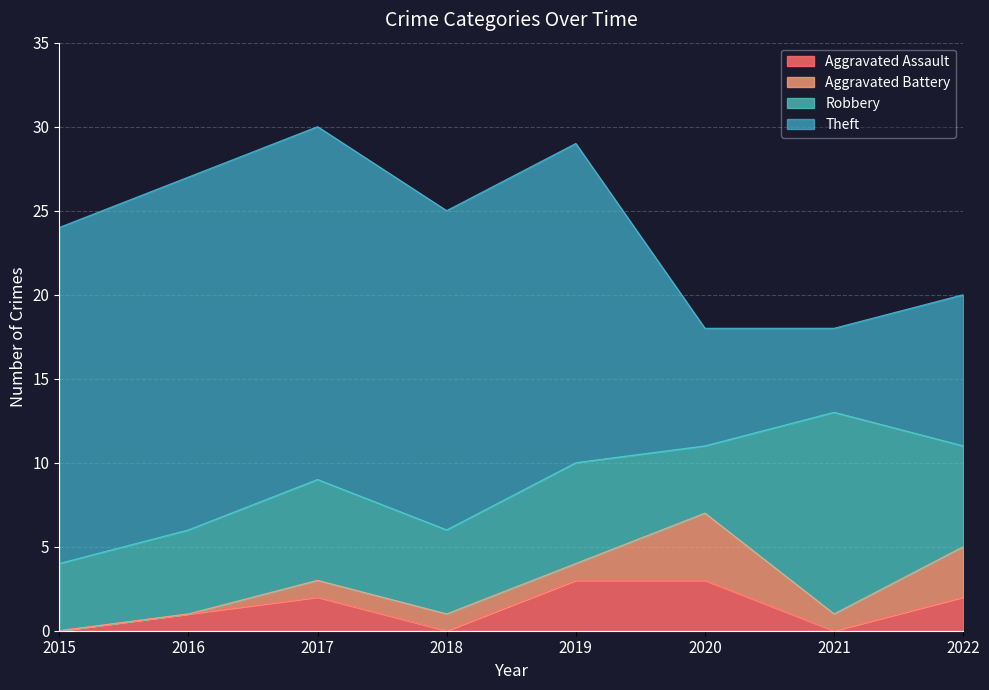

Reading left to right, what are all the values shown in this chart?

Aggravated Assault: 0	1	2	0	3	3	0	2
Aggravated Battery: 0	0	1	1	1	4	1	3
Robbery: 4	5	6	5	6	4	12	6
Theft: 20	21	21	19	19	7	5	9